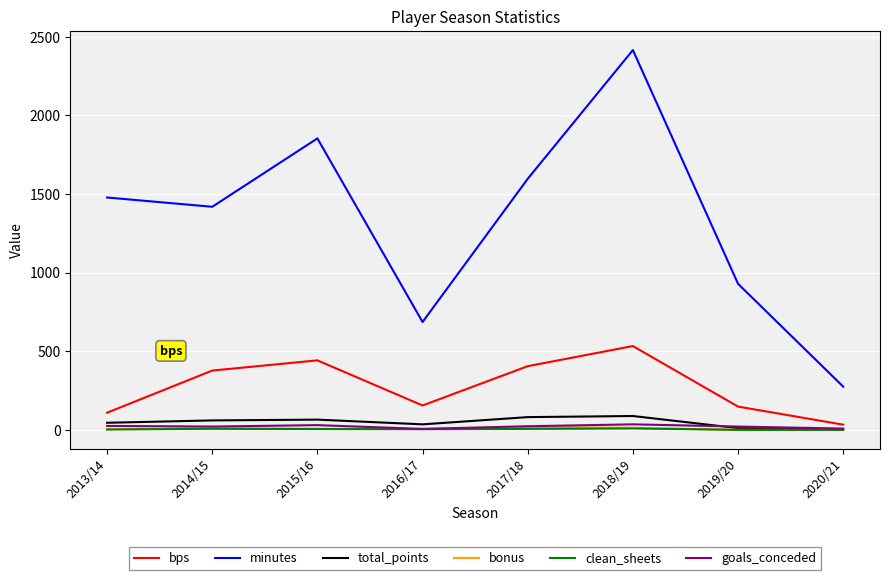

At which category is the sum across all series the highest?

2018/19